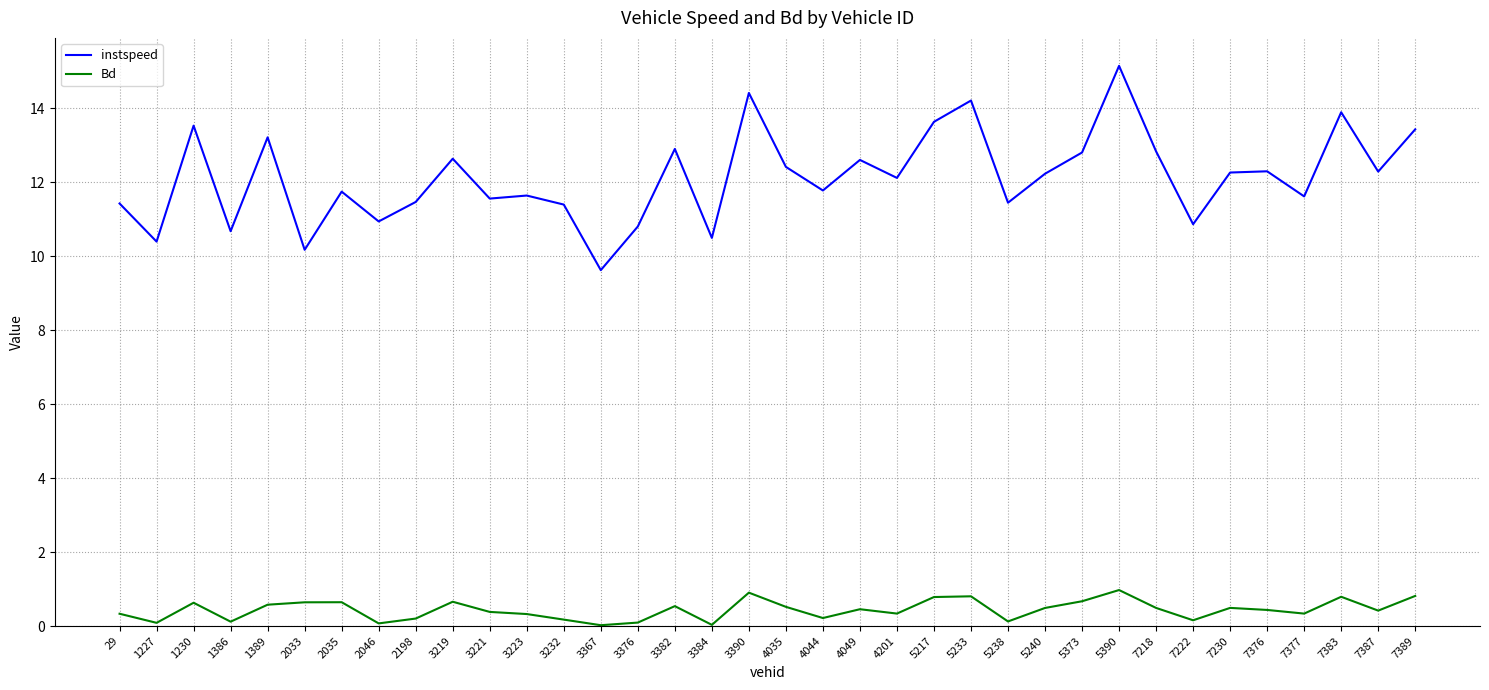

True or false: instspeed and Bd intersect in this chart.

False